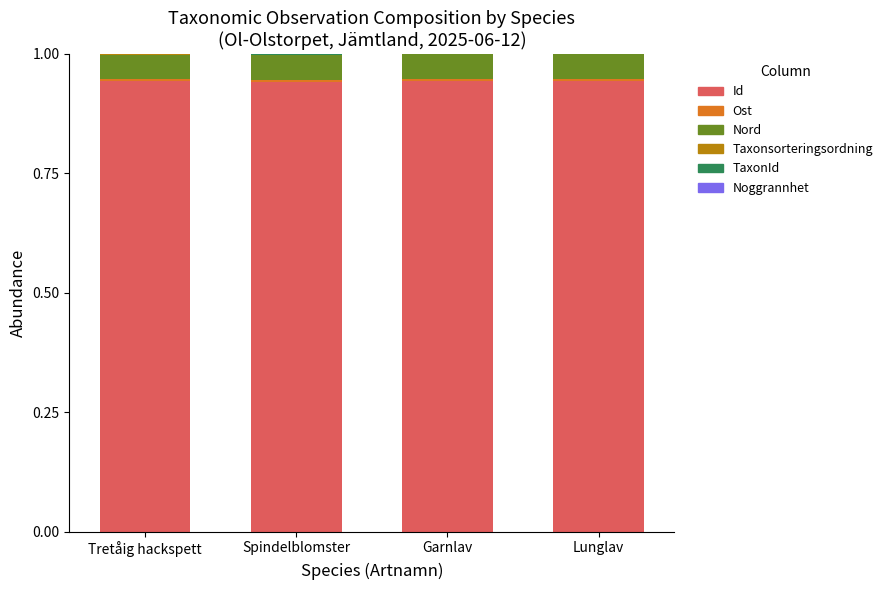

The Id series shows 0.3 at Spindelblomster. True or false?

False